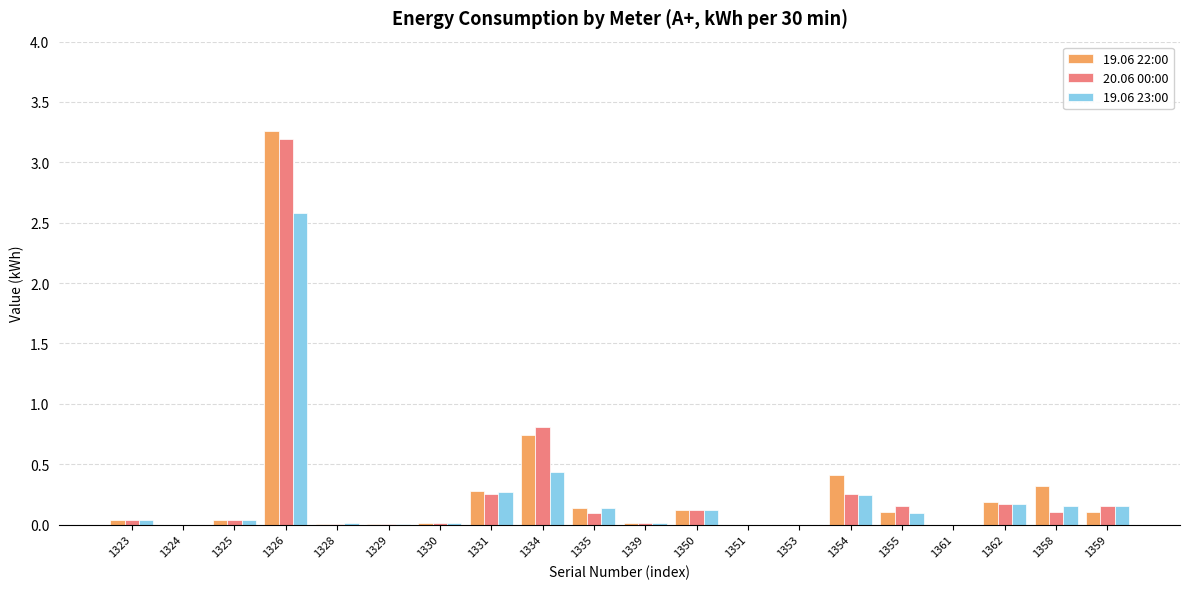

Is it true that 19.06 23:00 equals 0.2 at 1359?

True